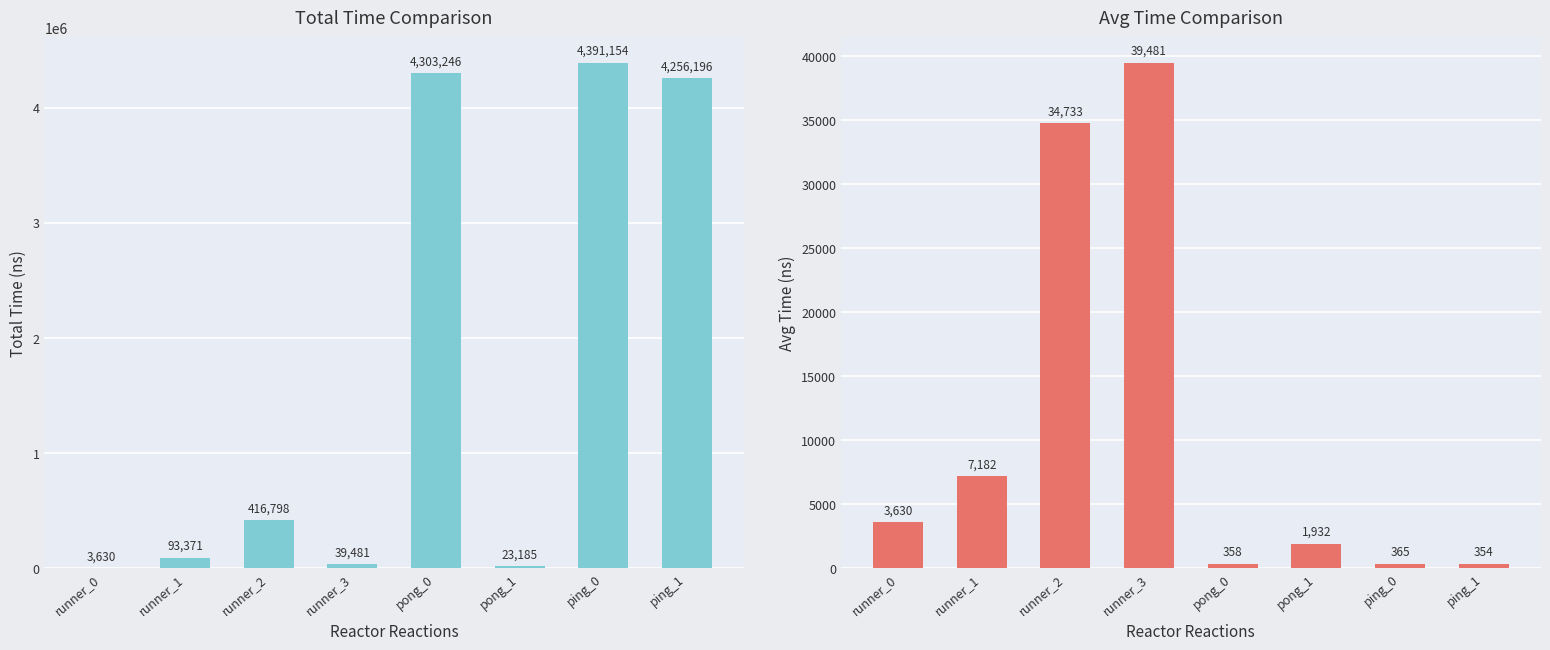

Read the Total Time value at runner_3, to the nearest 50.

39500